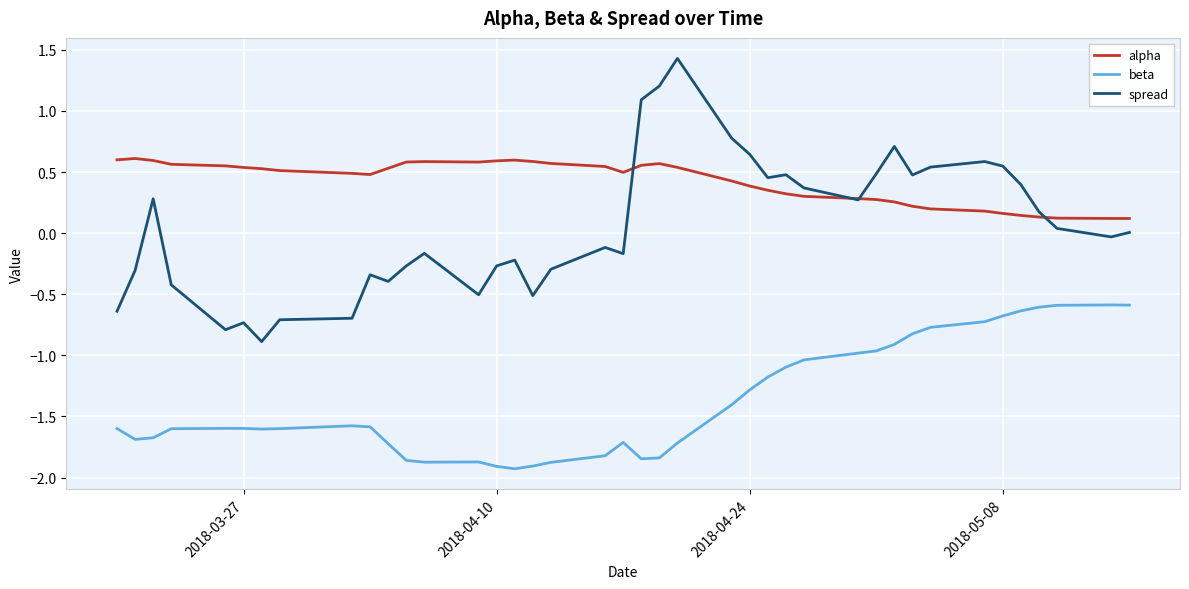

What is the highest value of the spread series?

1.4